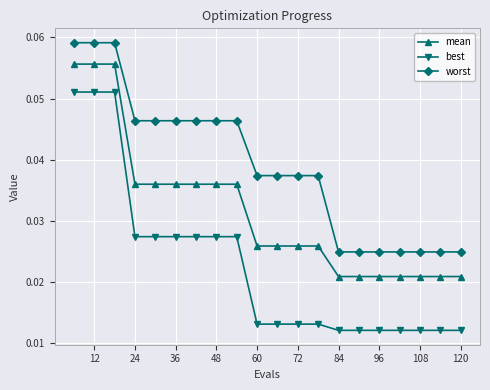

What are all the series names shown in the legend?

mean, best, worst